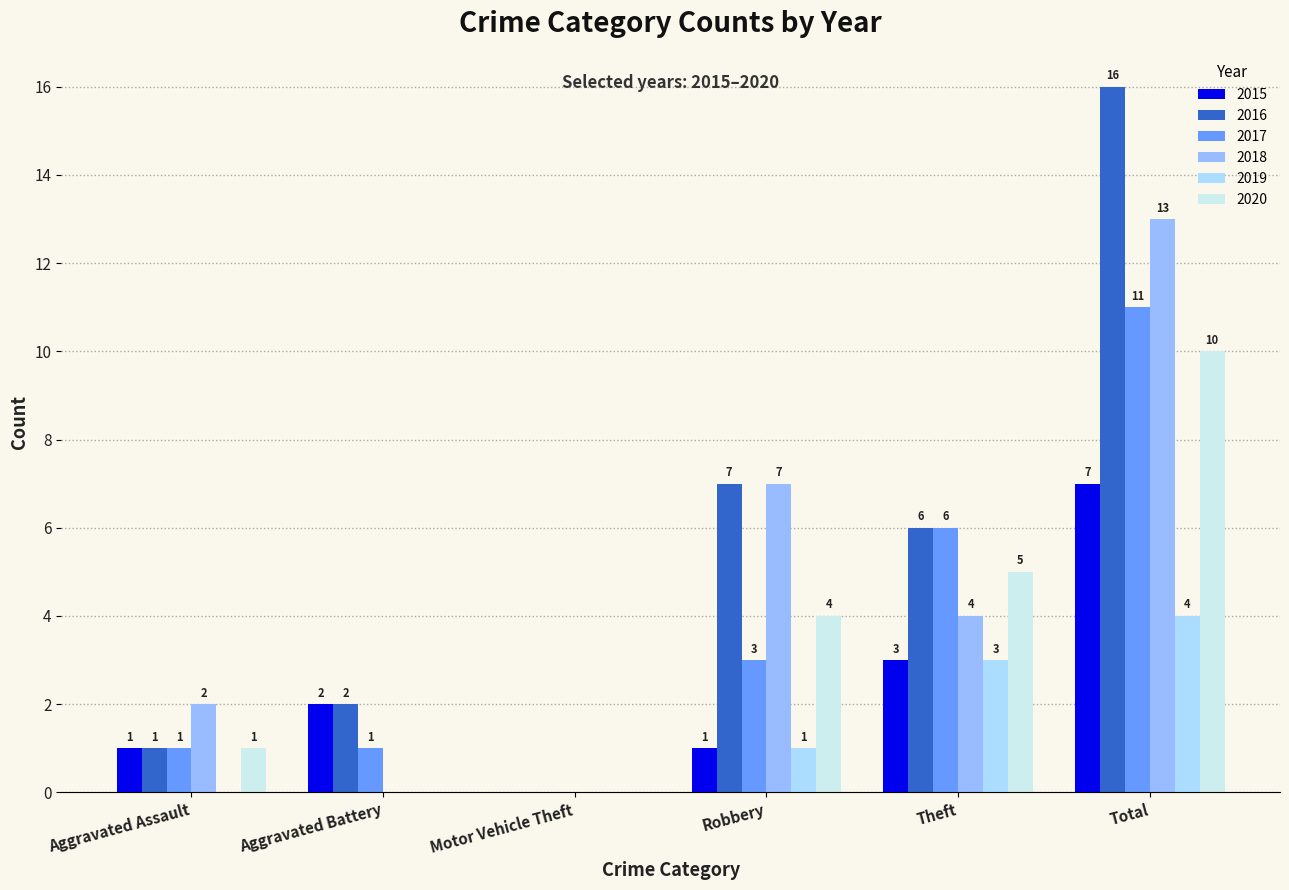

What position from the right is Aggravated Battery?

5